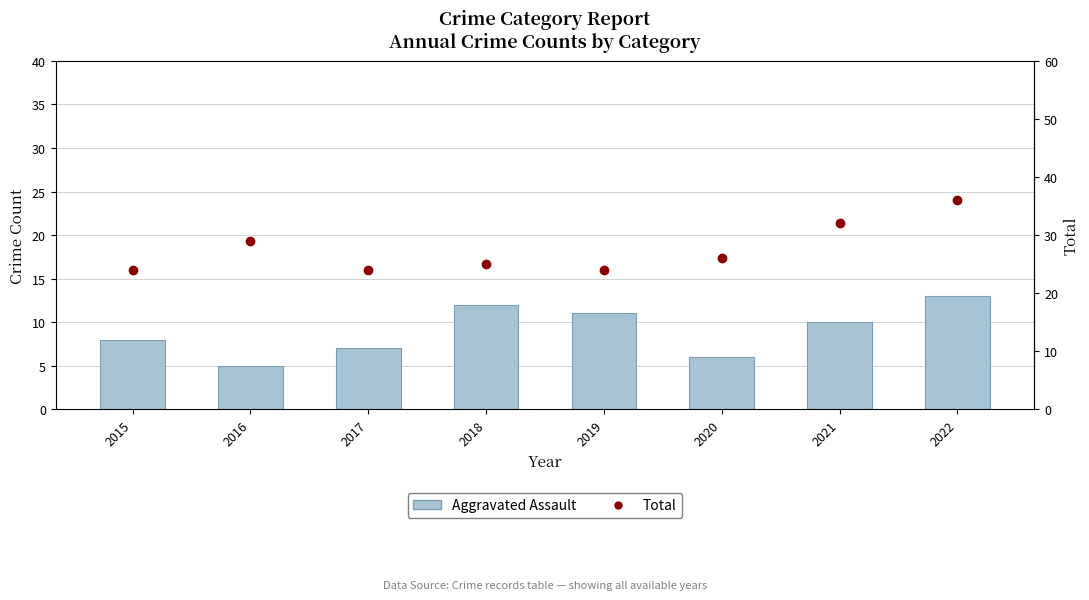

What is the difference between the Aggravated Assault values at 2022 and 2017?

6